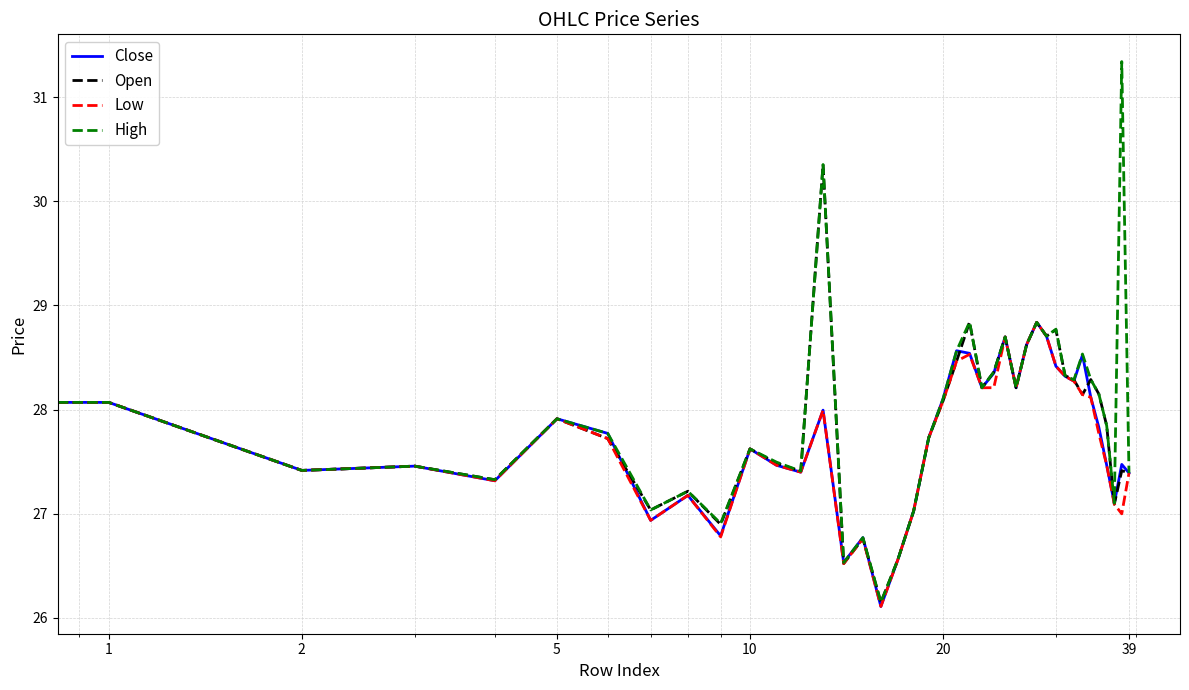

What is the smallest value displayed?

26.1